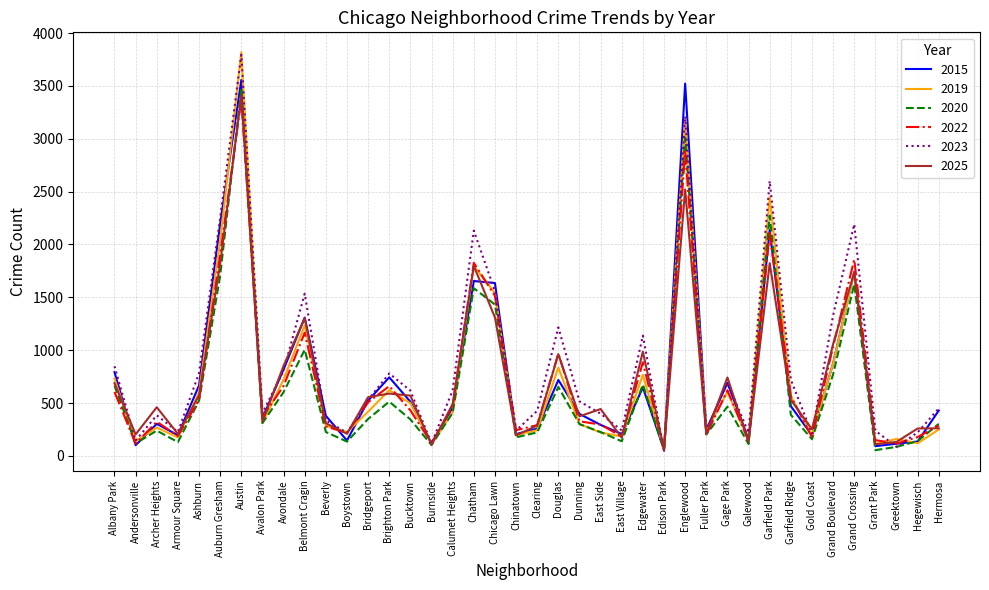

How many lines are shown in the chart?

6